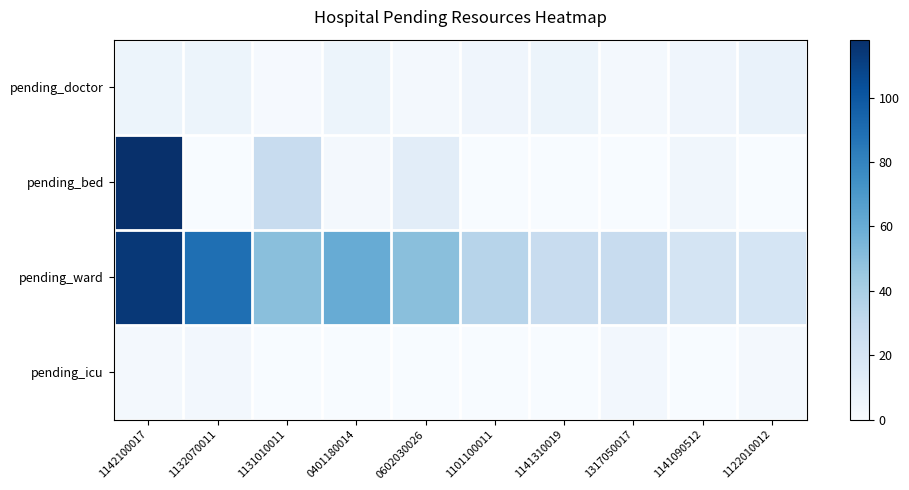

Between 1141310019 and 1141090512, which series saw the biggest shift?

pending_ward